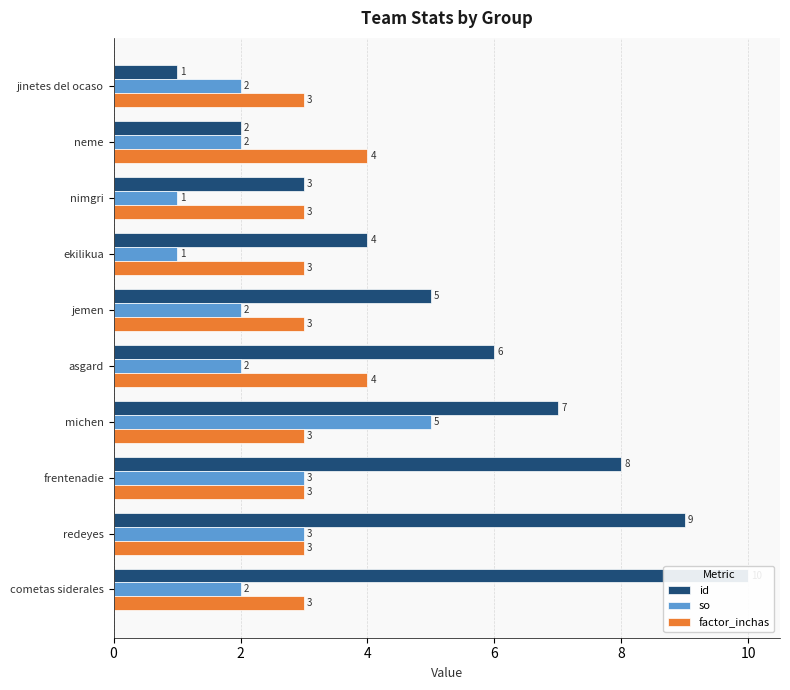

How many values in the id series are below 6?

5